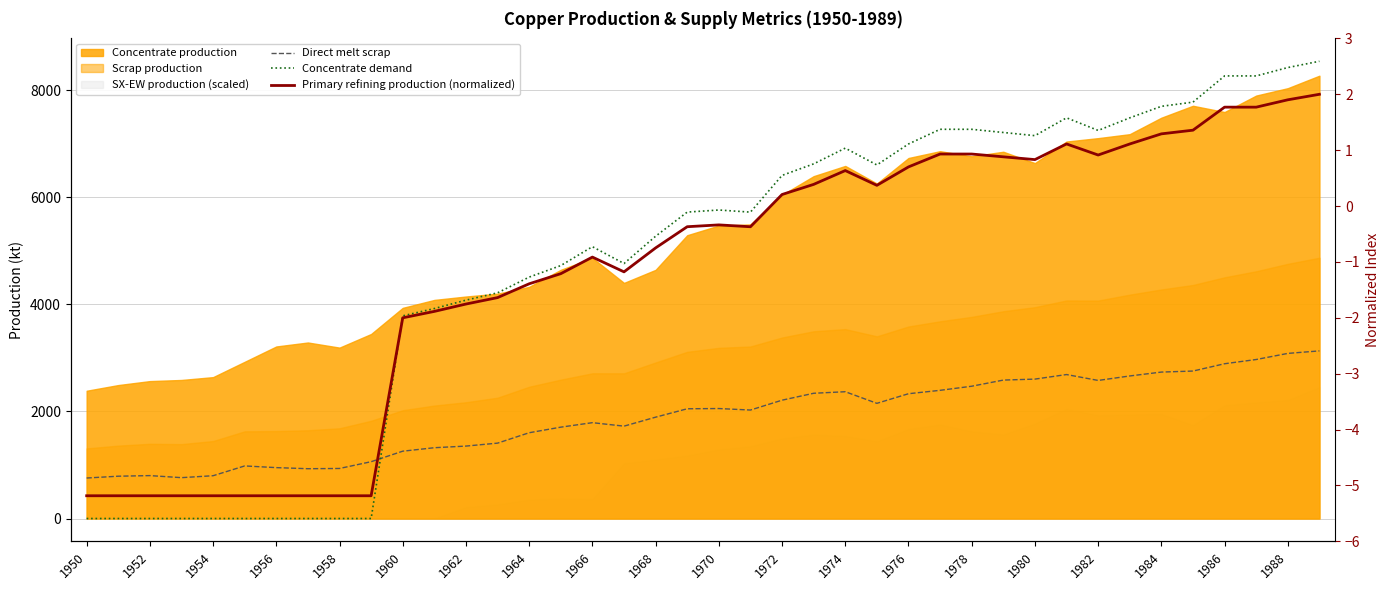

What is the value of the Direct melt scrap point at the 1st from the left?

756.1